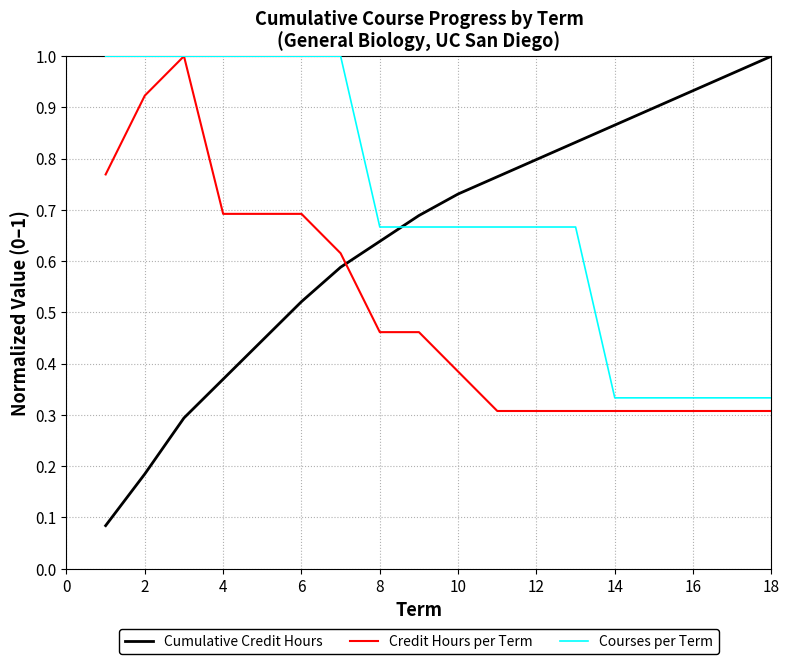

Rank the series by their average value, from highest to lowest.

Courses per Term, Cumulative Credit Hours, Credit Hours per Term